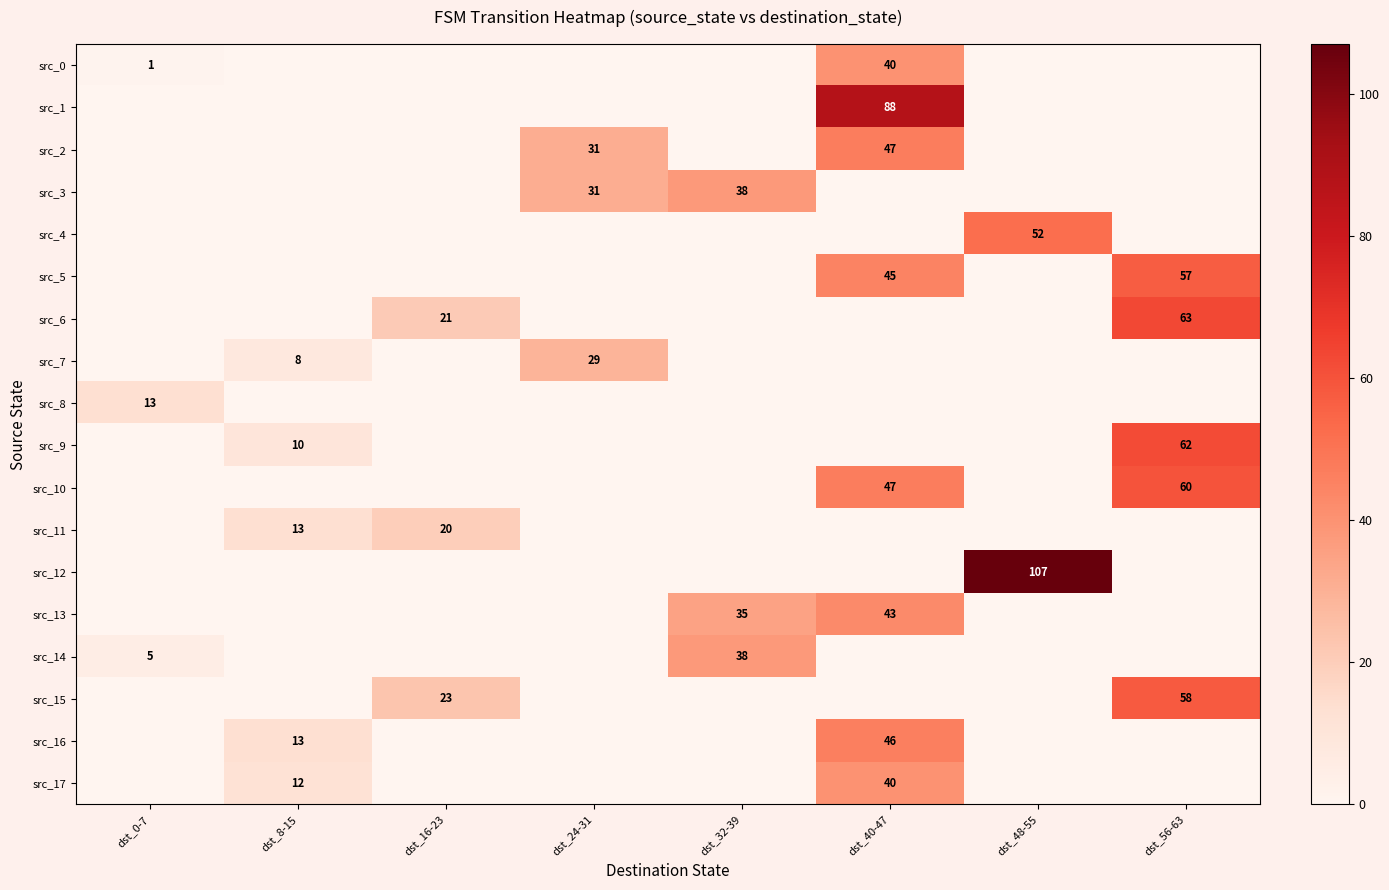

Which series has the largest range (max minus min)?

src_12